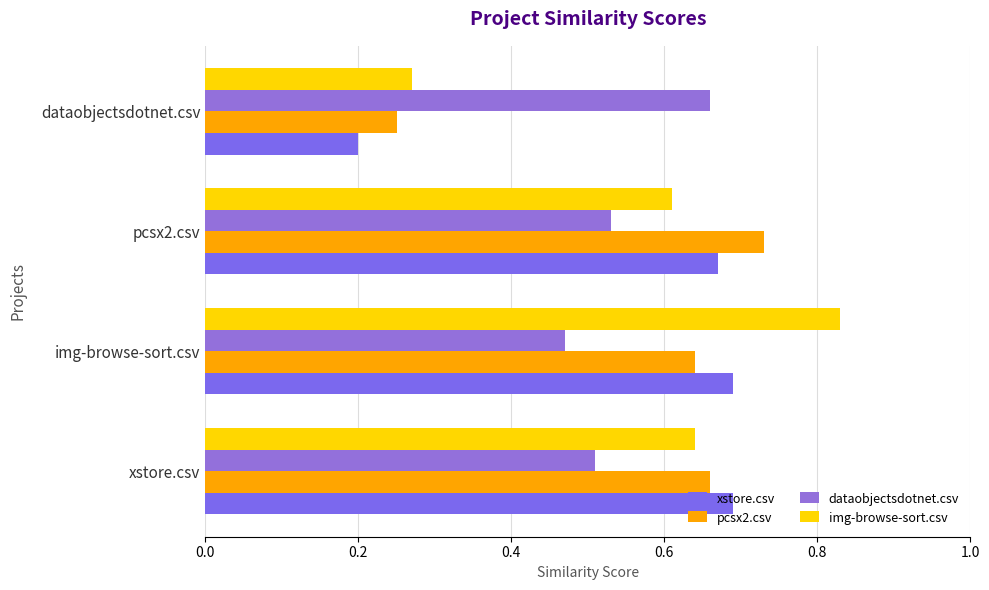

At which category does the chart reach its peak across all series?

img-browse-sort.csv